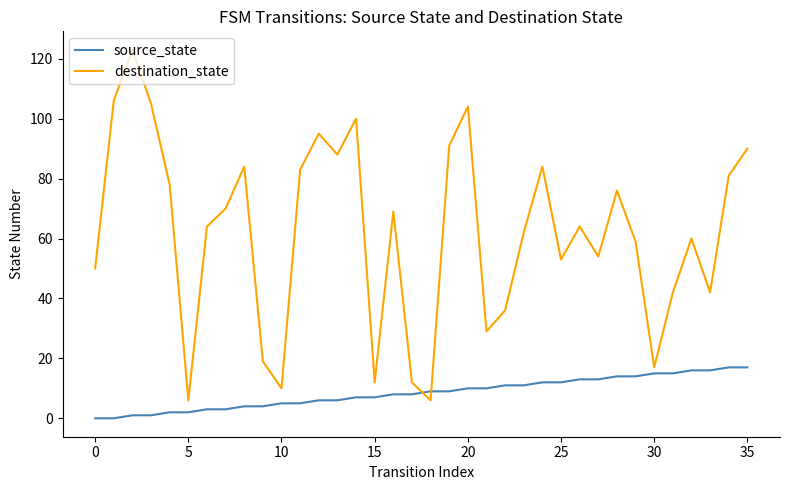

Which series has the largest total across all categories?

destination_state